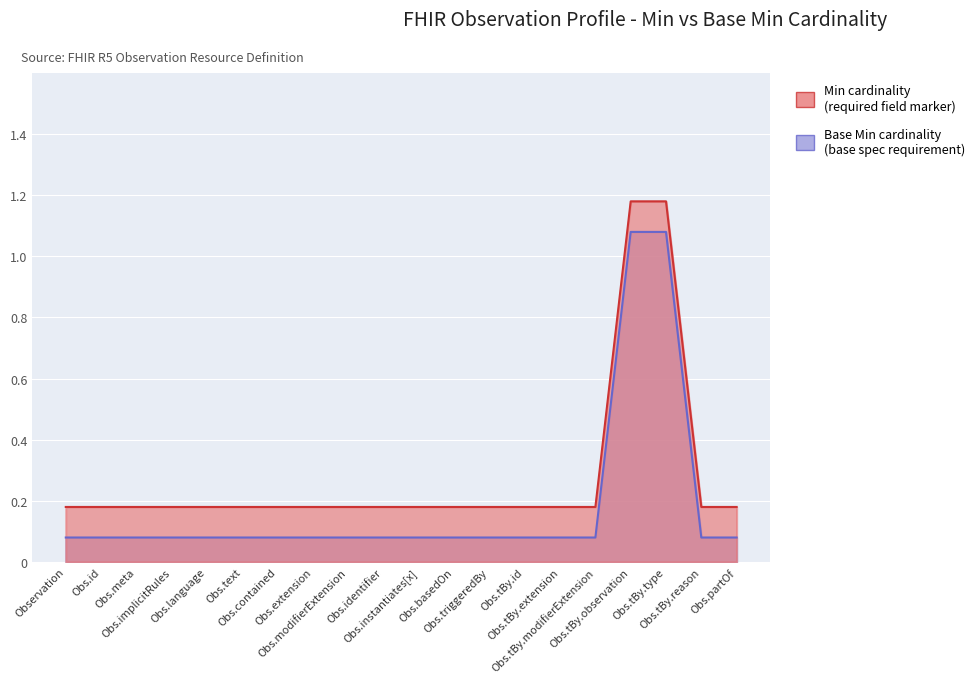

True or false: Min and Base Min cross at least once.

False